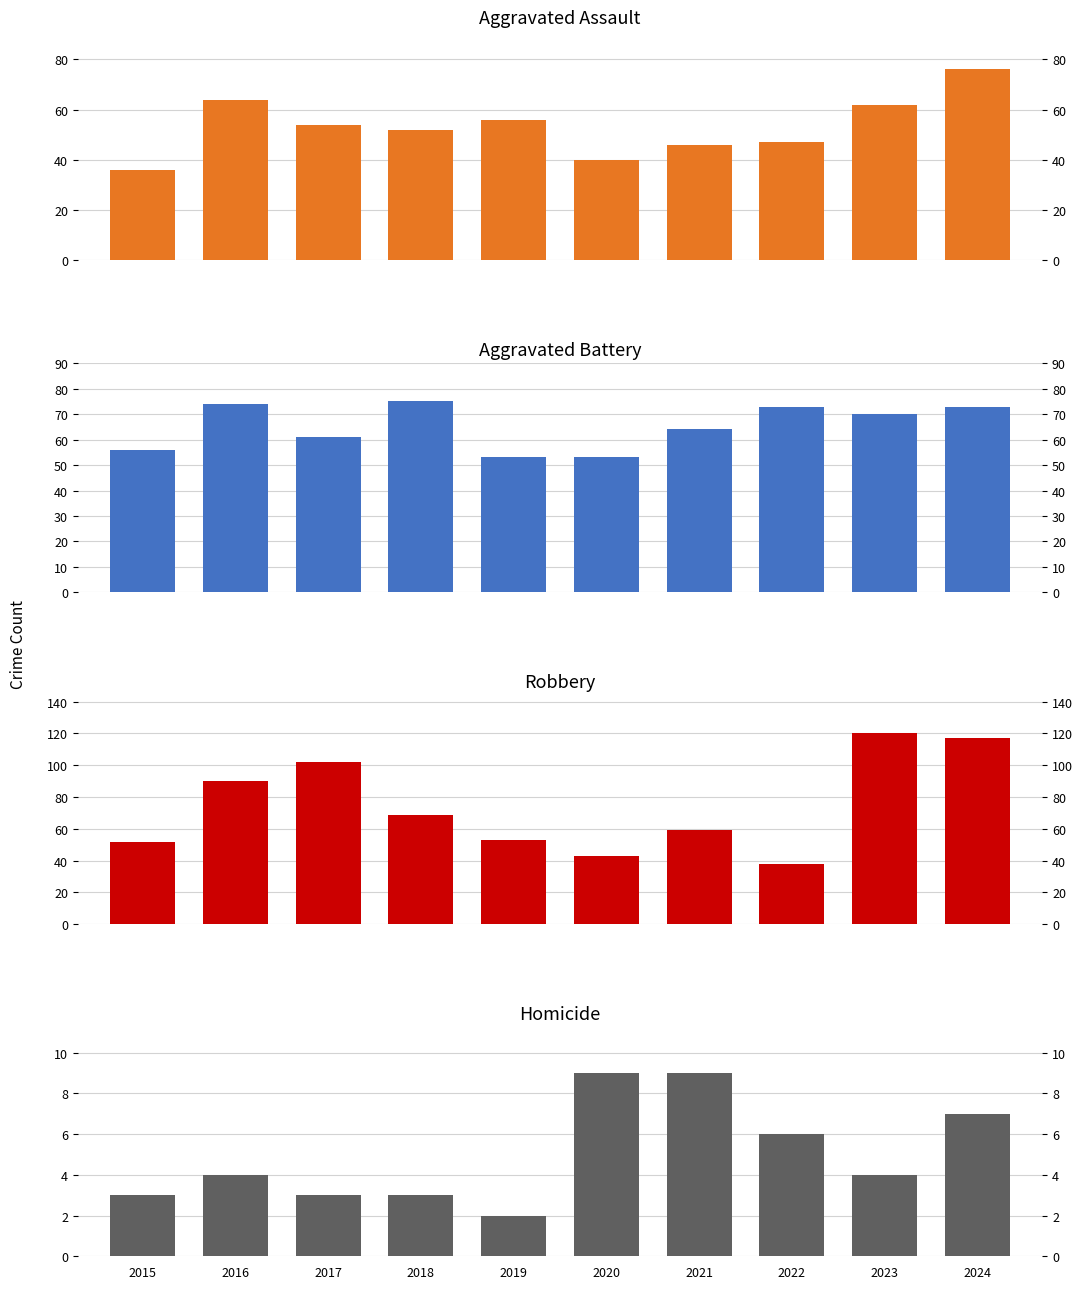

What is the highest value of the Aggravated Assault series?

76